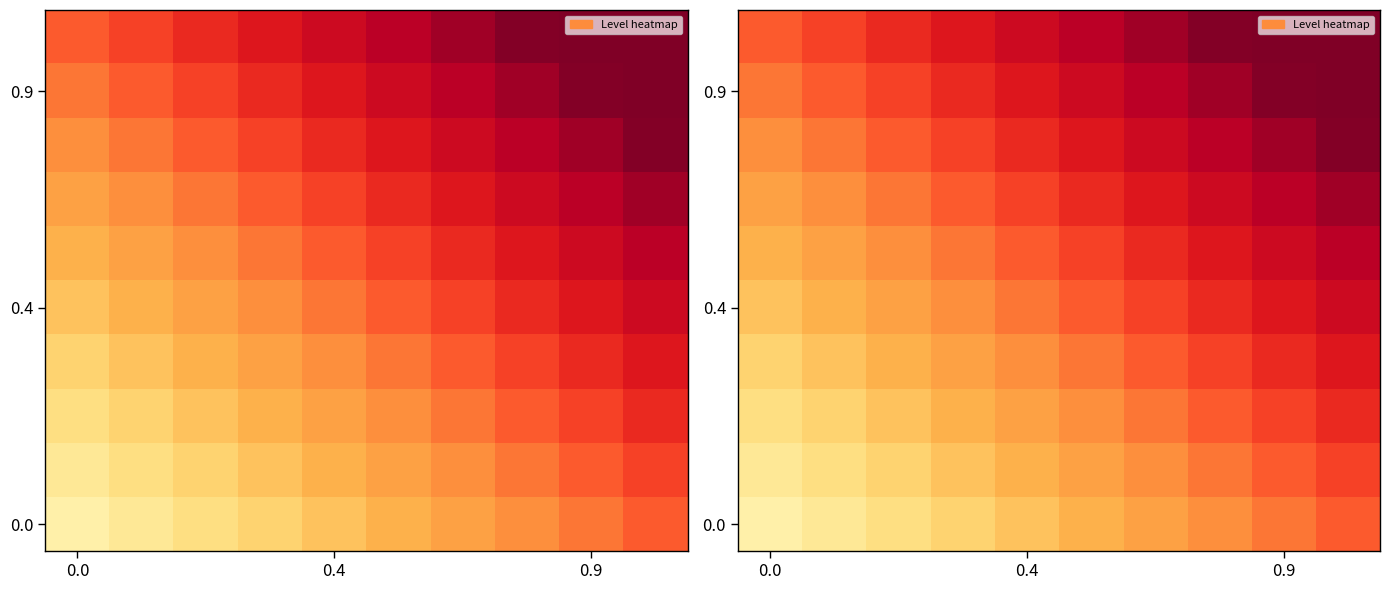

Which has a higher value, 0.0 or 9?

9